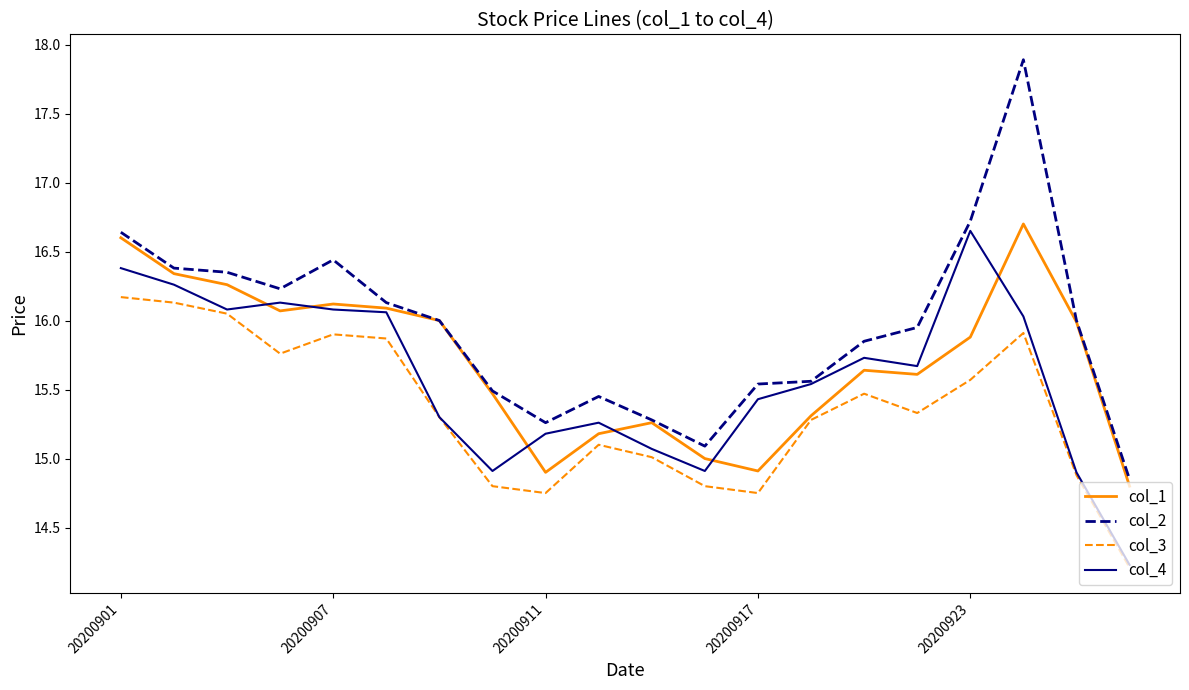

Which series has the largest range (max minus min)?

col_2